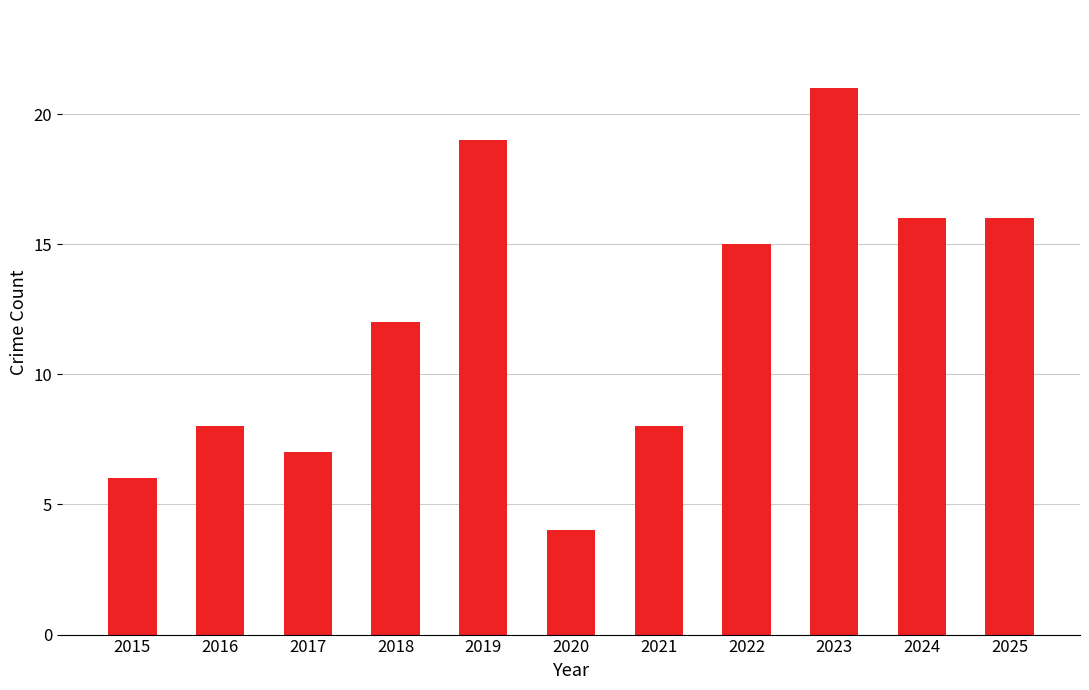

The chart shows a value of 4 at 2017. True or false?

False